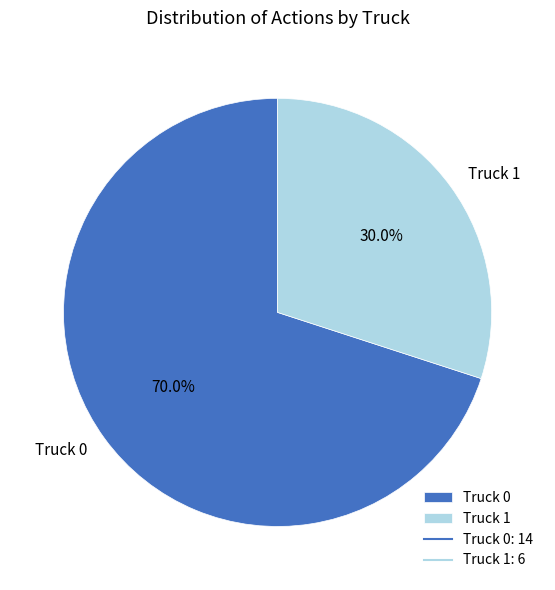

Between Truck 1 and Truck 0, which is larger?

Truck 0